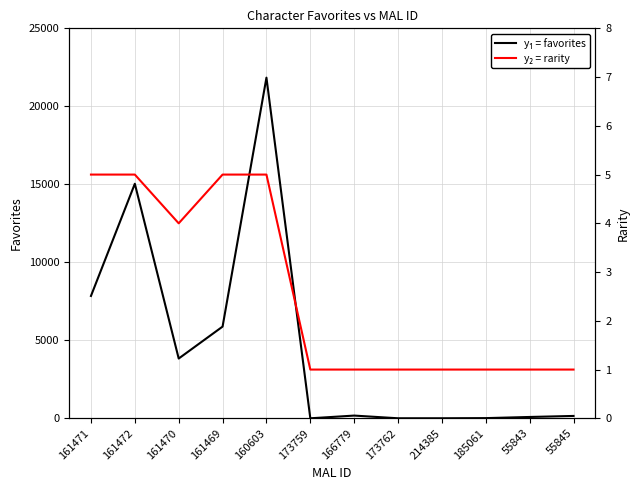

Rank the series at 173762 from lowest to highest value.

rarity, favorites